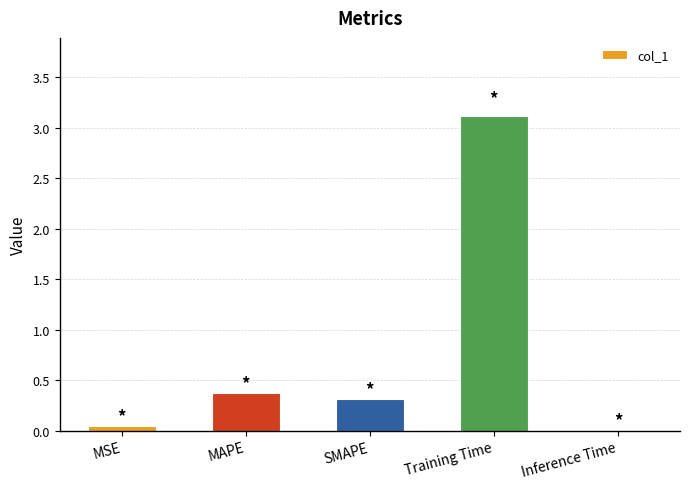

Is it true that the value at Training Time is 3.1?

True